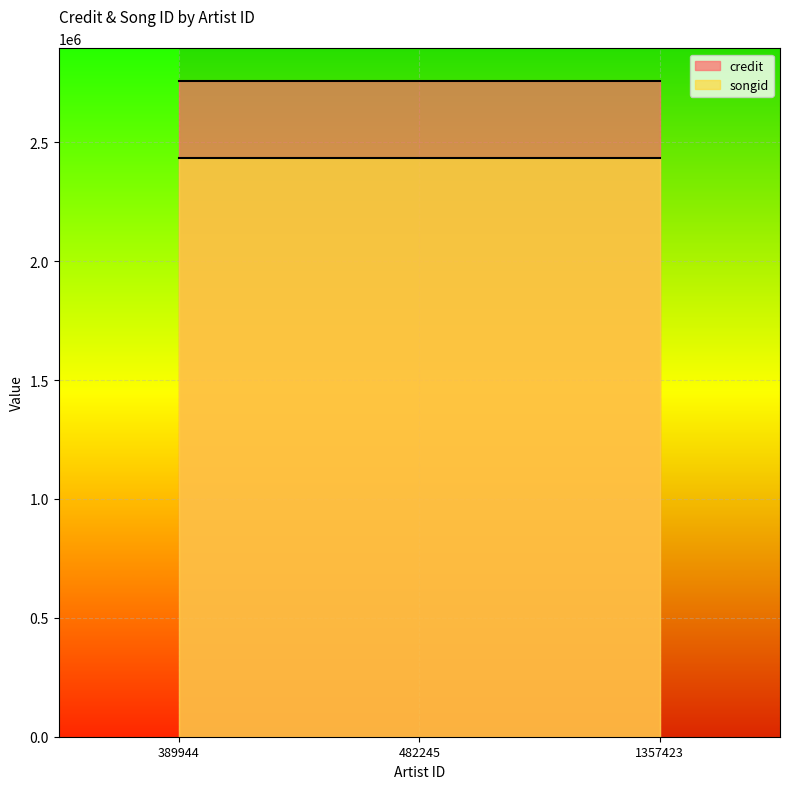

Which series has the largest range (max minus min)?

credit